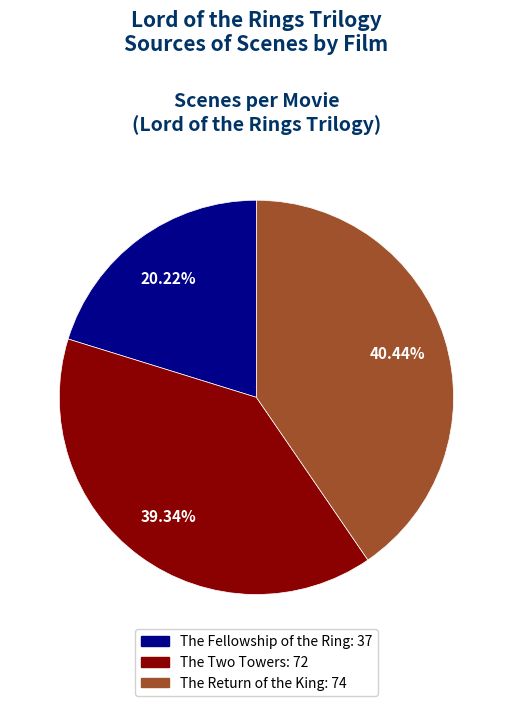

What percentage is the The Two Towers slice, to the nearest percent?

39%